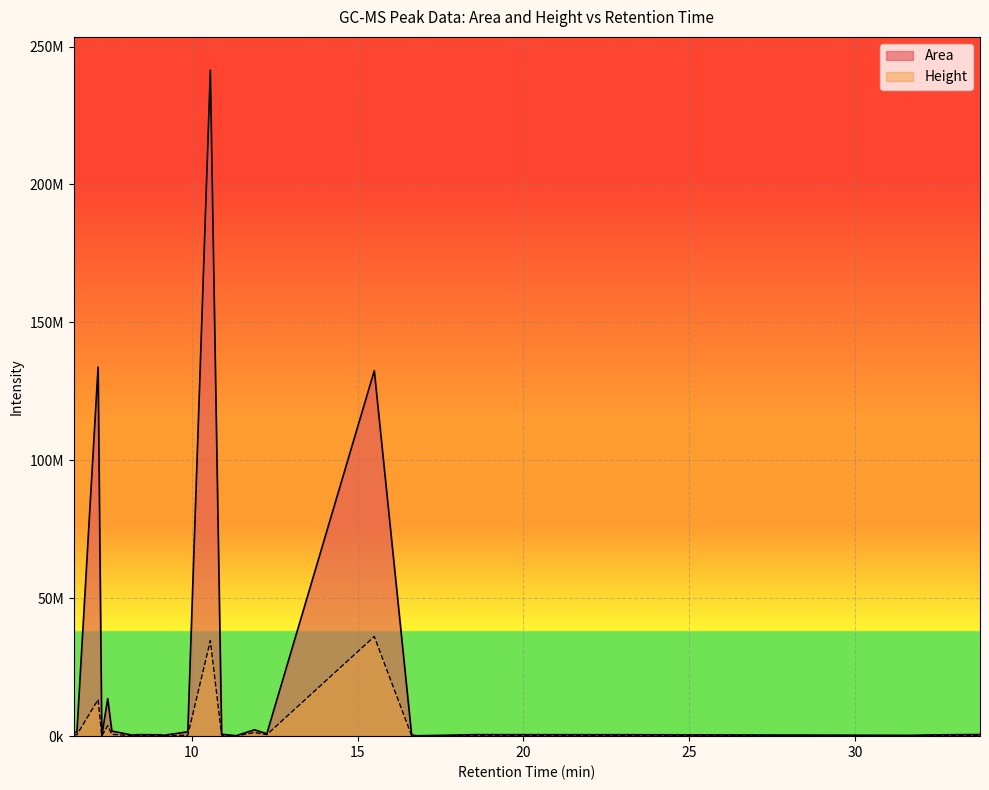

True or false: Area and Height cross at least once.

False